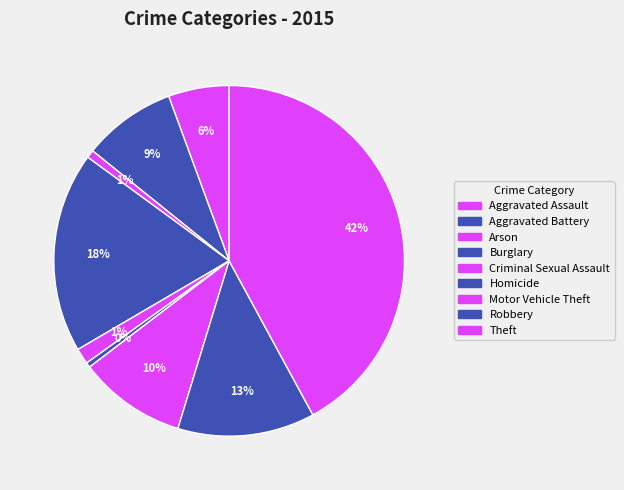

To the nearest percent, what portion does Robbery represent?

13%